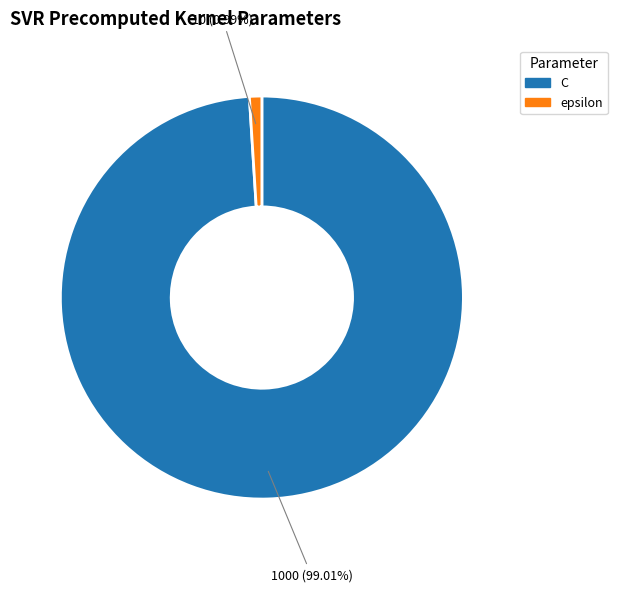

Is epsilon the majority of the pie?

No